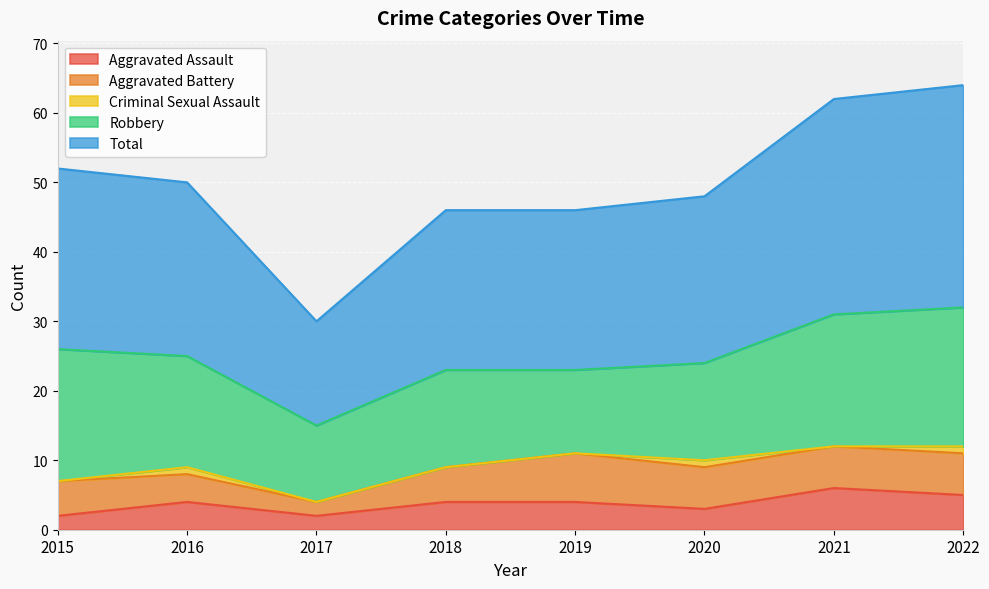

At which label does Aggravated Assault reach its minimum?

2015